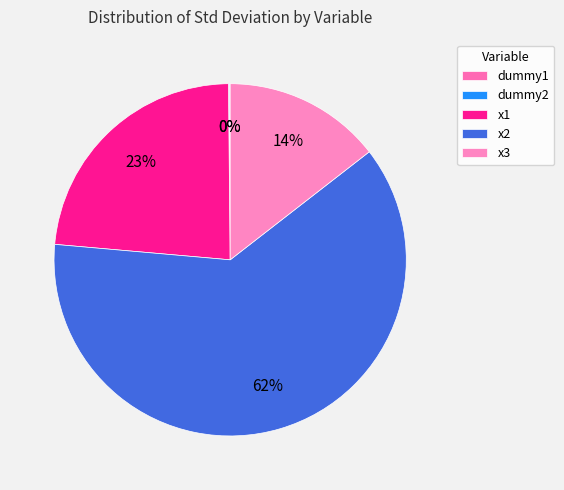

Count the number of slices in the pie.

5